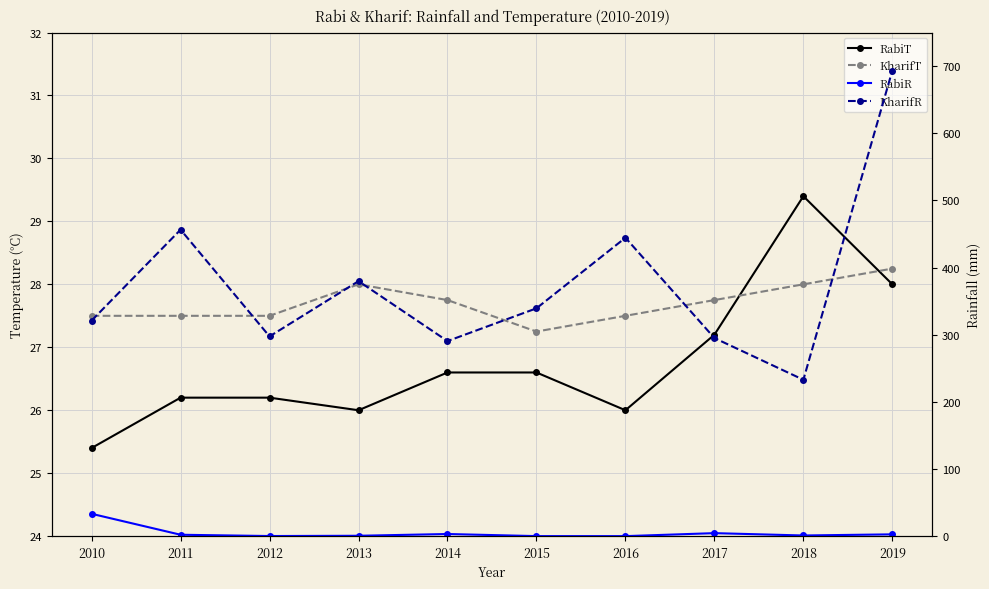

Reading left to right, extract all data points from this chart.

RabiT: 25.4	26.2	26.2	26.0	26.6	26.6	26.0	27.2	29.4	28.0
KharifT: 27.5	27.5	27.5	28.0	27.8	27.2	27.5	27.8	28.0	28.2
RabiR: 33.3	2.1	0.2	0.6	3.2	0.1	0.0	4.5	1.0	2.7
KharifR: 321.0	456.4	297.4	379.8	290.5	339.3	444.4	295.0	232.9	693.4